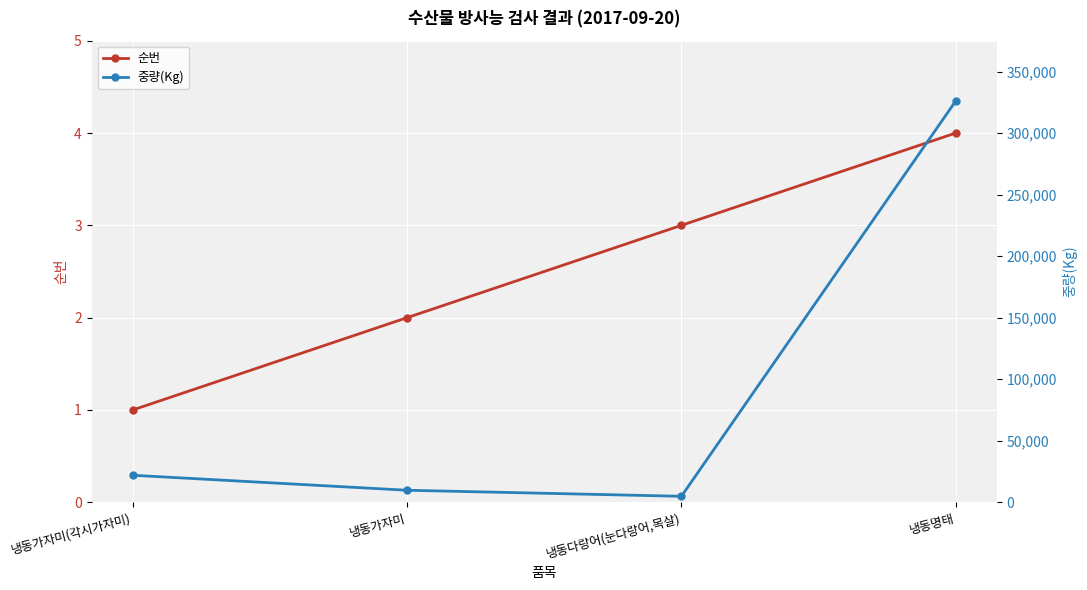

Which has a higher value, 냉동가자미 or 냉동가자미(각시가자미)?

냉동가자미